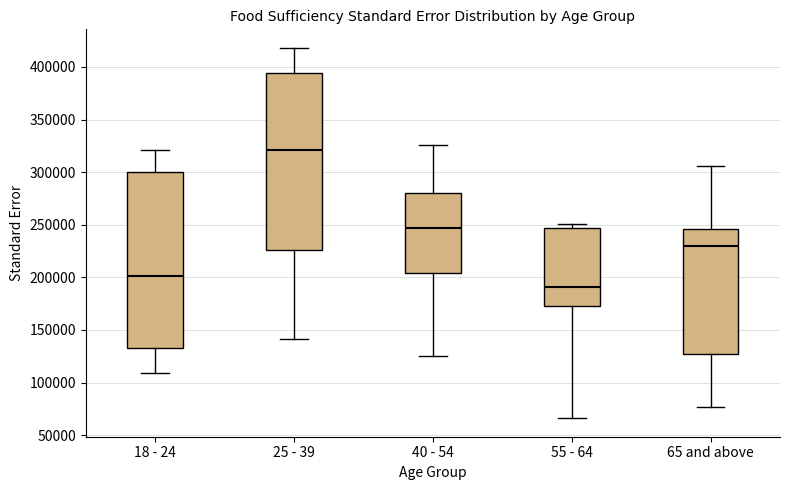

Where does the median line of the box for 40 - 54 sit on the y-axis? The values are not printed on the chart, so give them approximately, as read against the axis.

245000